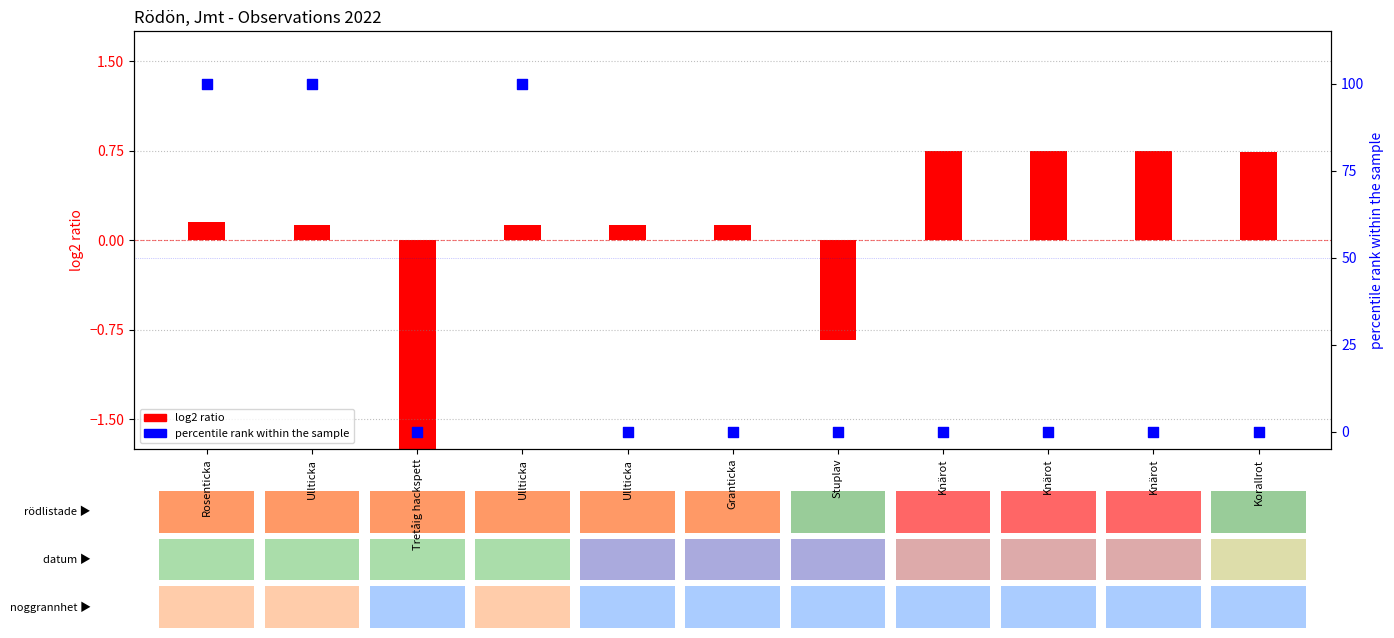

Which has a higher value, Korallrot or Knärot?

Korallrot